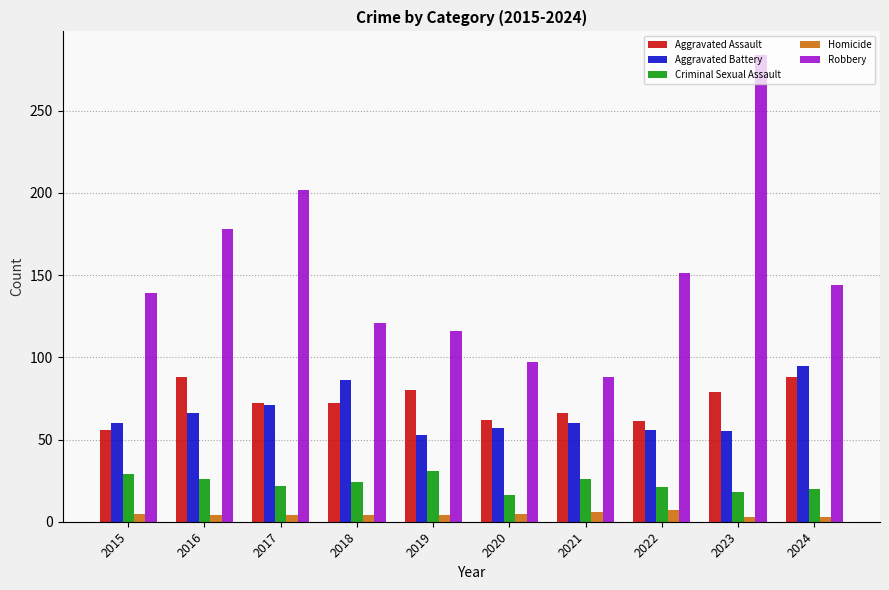

Which label corresponds to the largest value in the chart?

2023